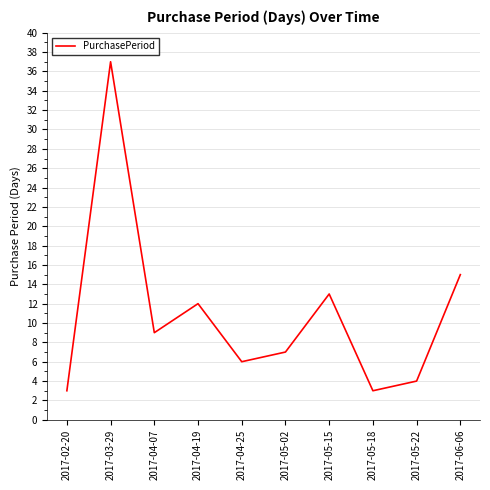

What is the maximum value shown in the chart?

37